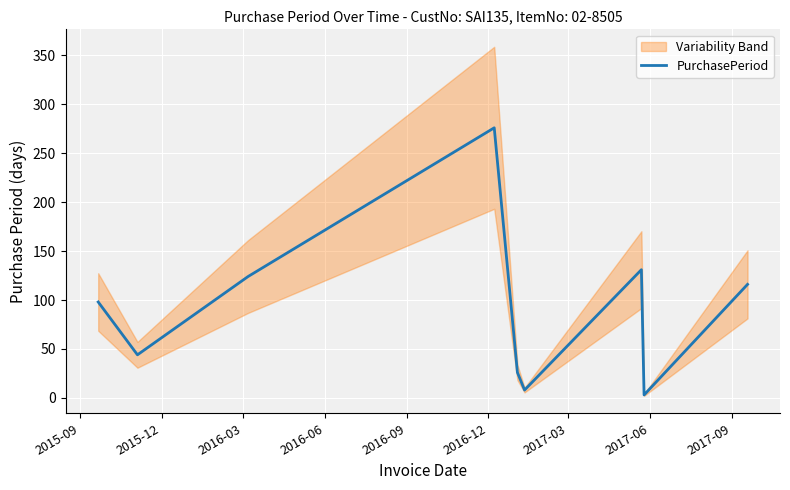

What is the maximum value for PurchasePeriod?

276